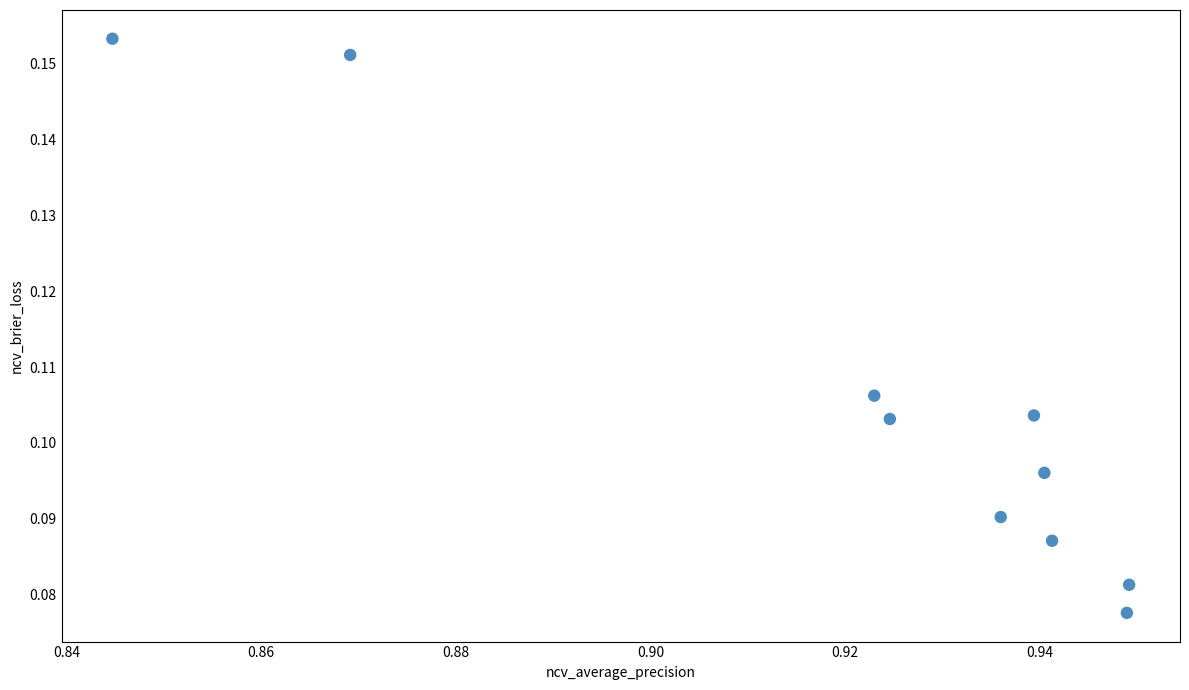

Count the number of points in this scatter plot.

10